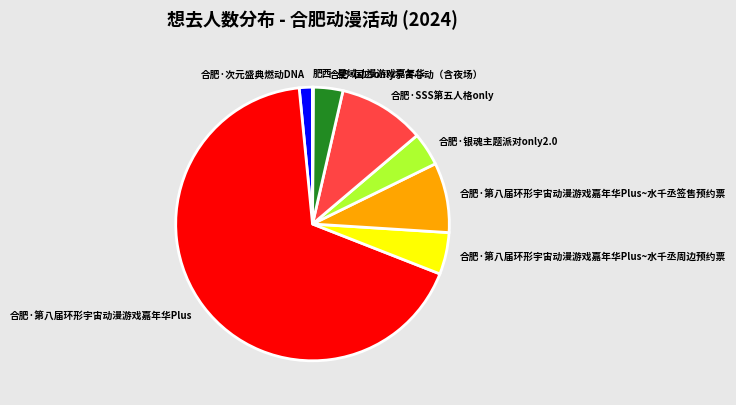

Which slice is the largest?

合肥·第八届环形宇宙动漫游戏嘉年华Plus